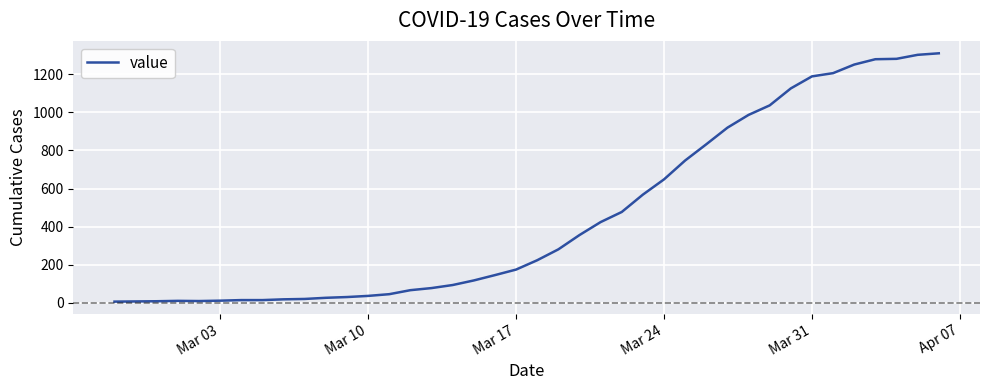

What is the maximum value shown in the chart?

1309